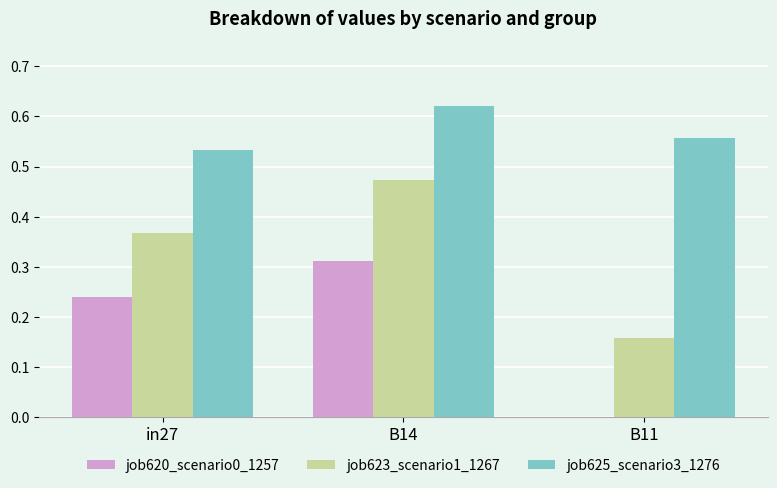

What is the sum of all job623_scenario1_1267 values?

1.0